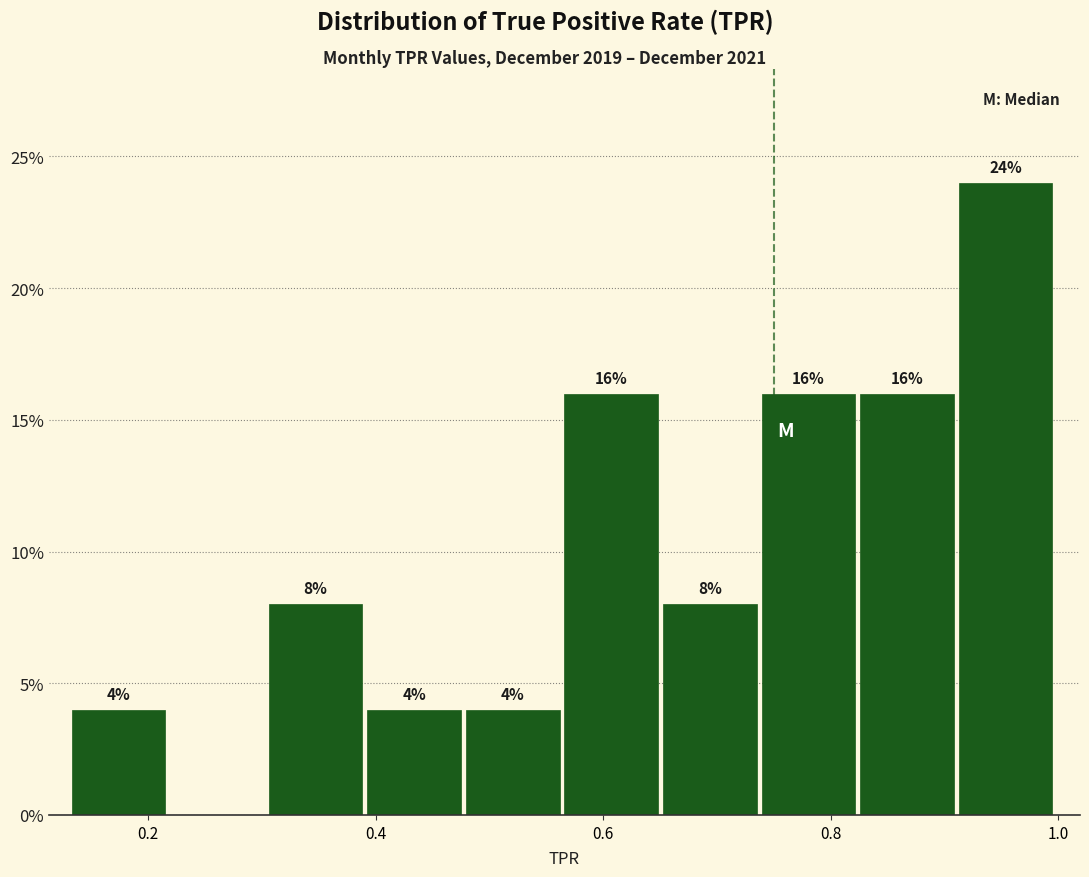

Which range on the x-axis has the tallest bar?

0.92 to 1.00